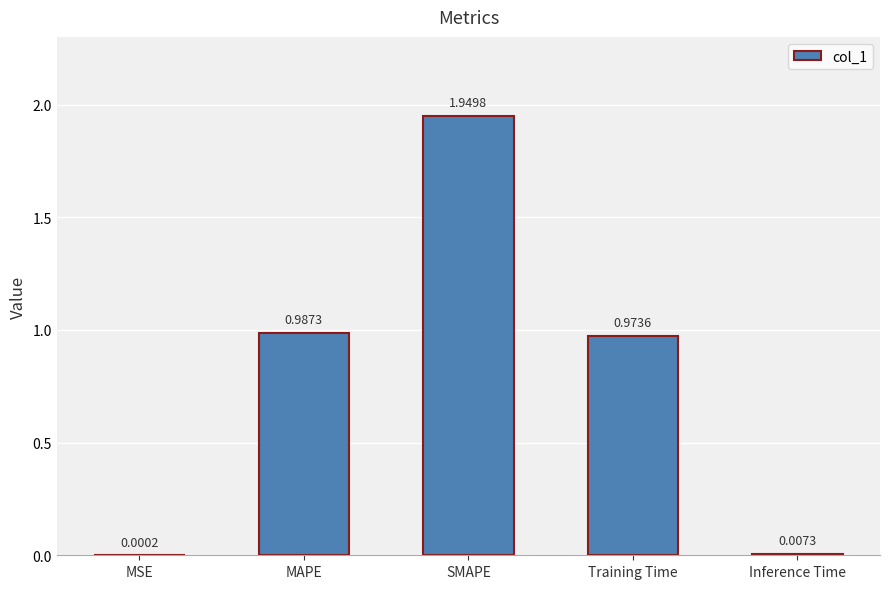

Which has a higher value, SMAPE or MAPE?

SMAPE